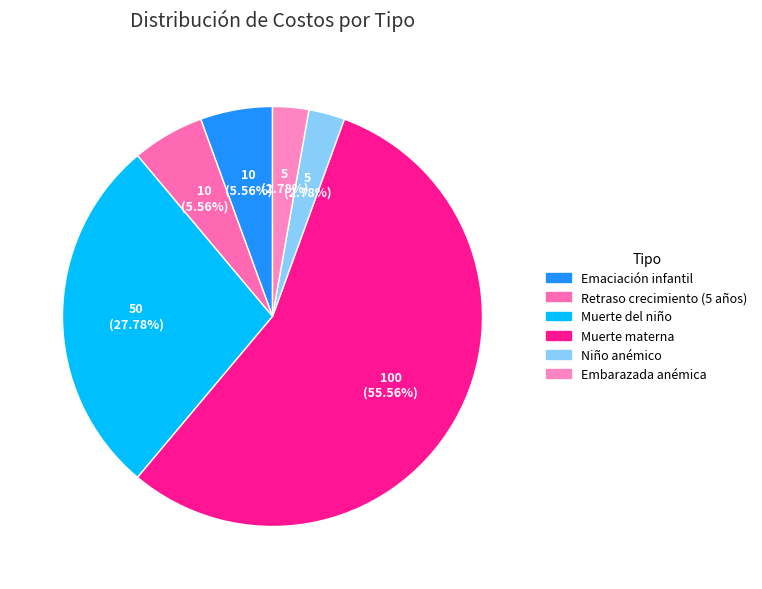

Count the number of slices in the pie.

6